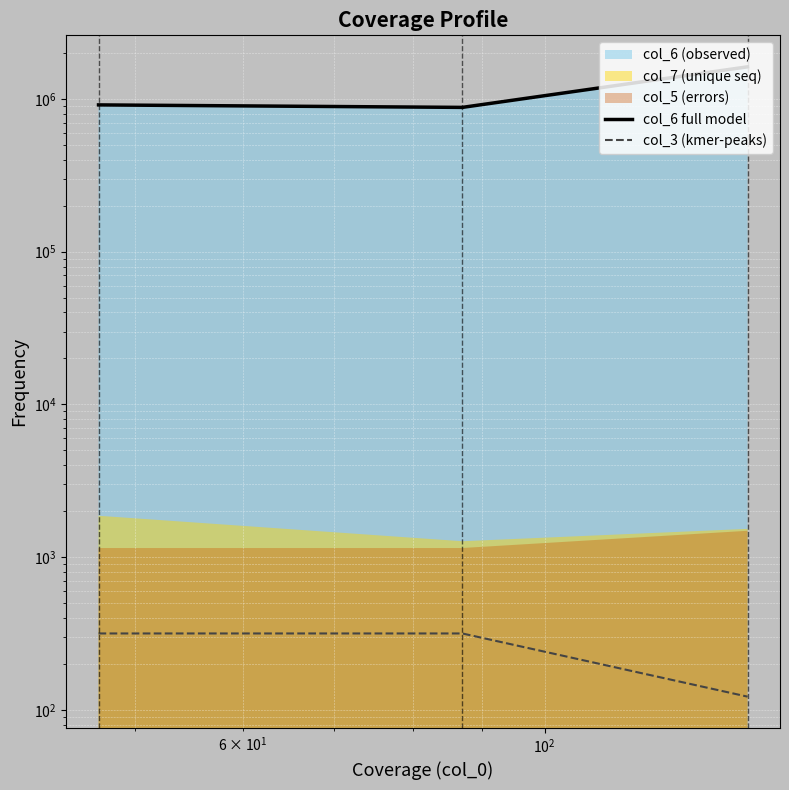

The value of col_3 (kmer-peaks) at $\mathdefault{10^{0}}$ is 217.7. True or false?

False